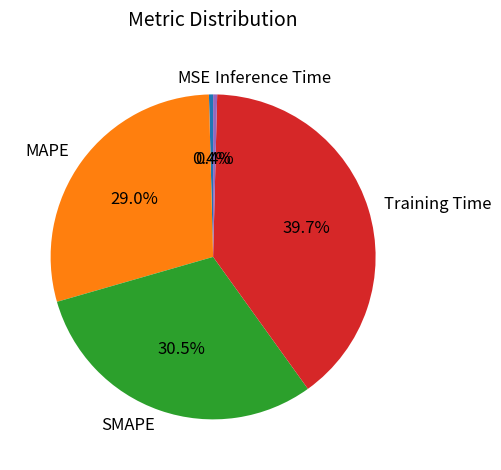

Which slice is the largest?

Training Time